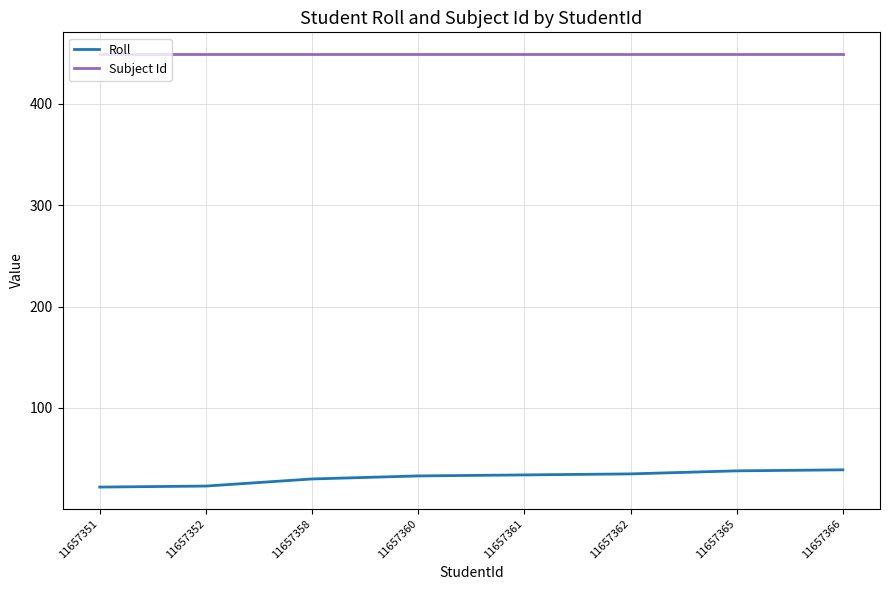

True or false: Subject Id and Roll intersect in this chart.

False